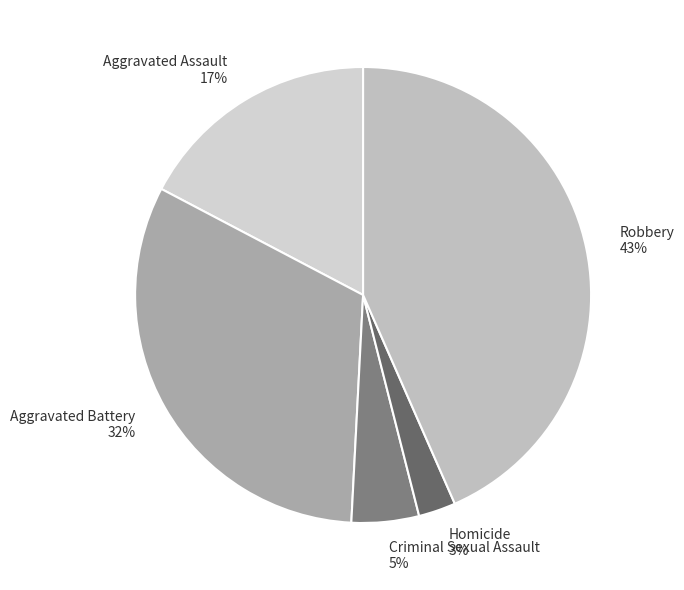

Count the number of slices in the pie.

5